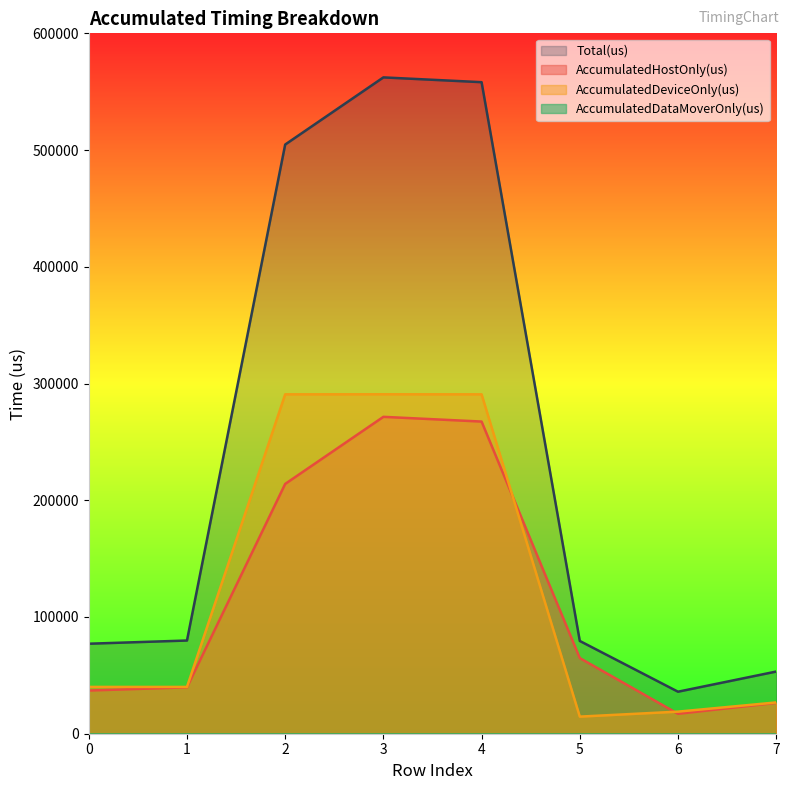

Read the AccumulatedDeviceOnly(us) value at 0.

40098.8